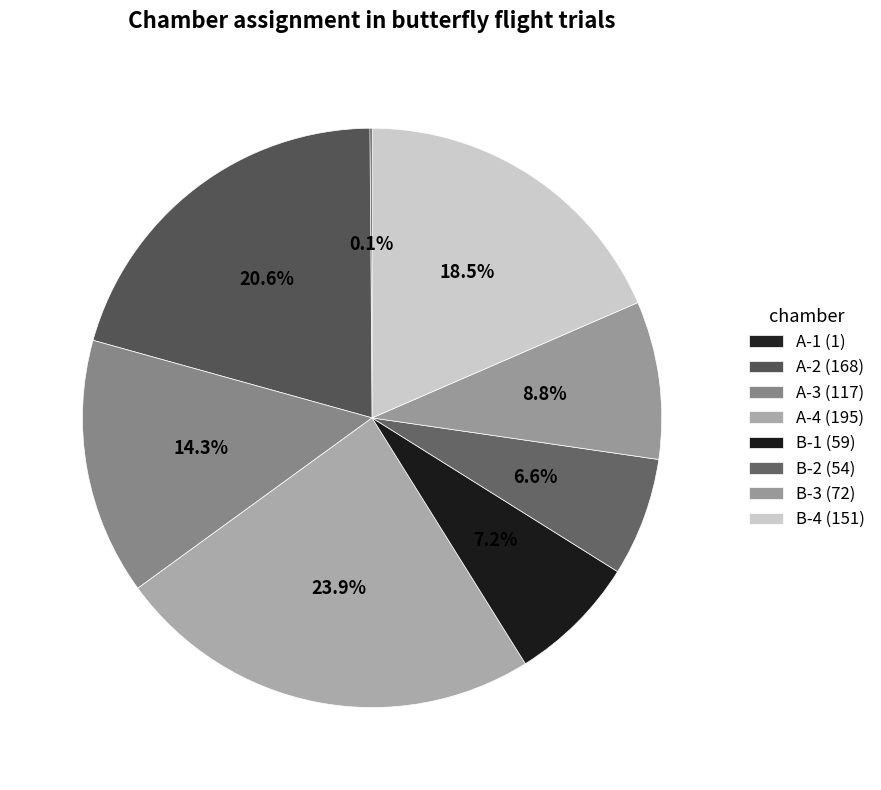

How many slices are in this pie chart?

8